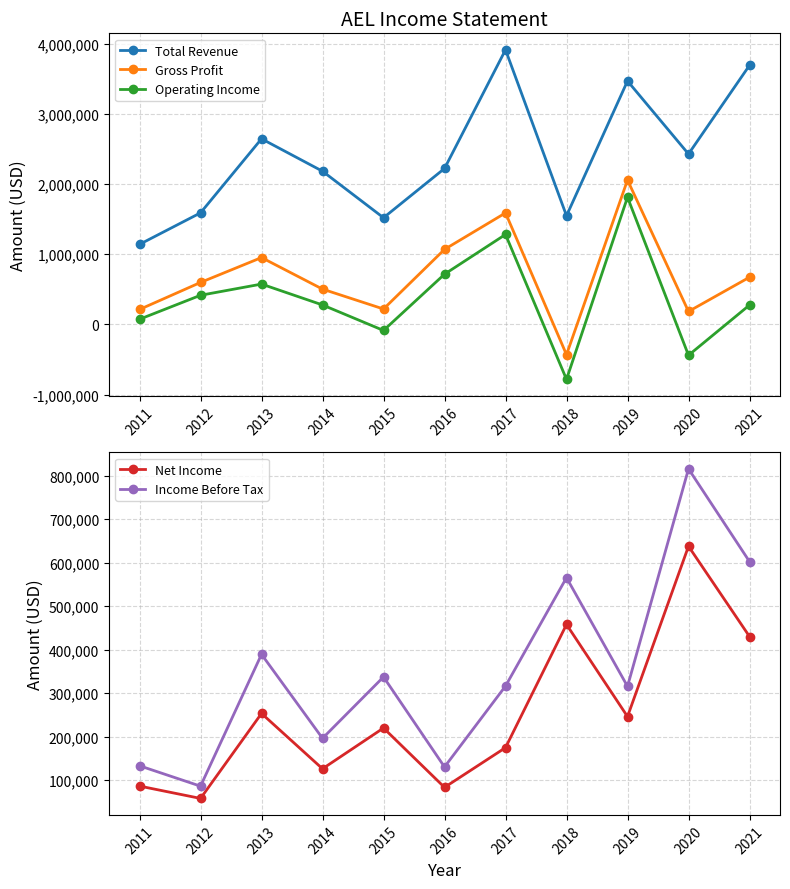

True or false: Operating Income and Gross Profit cross at least once.

False